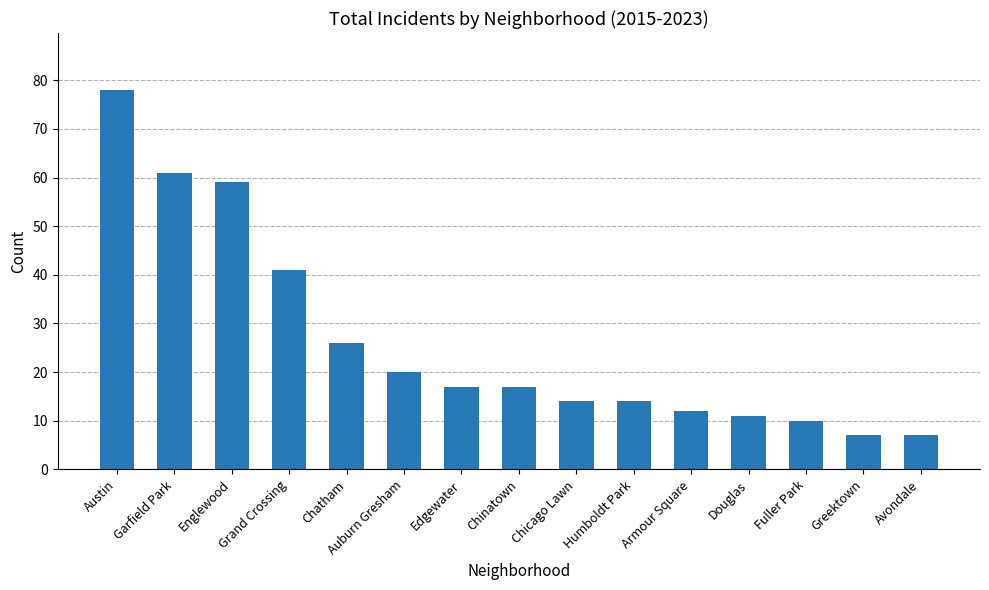

What is the label of the 5th bar from the left?

Chatham